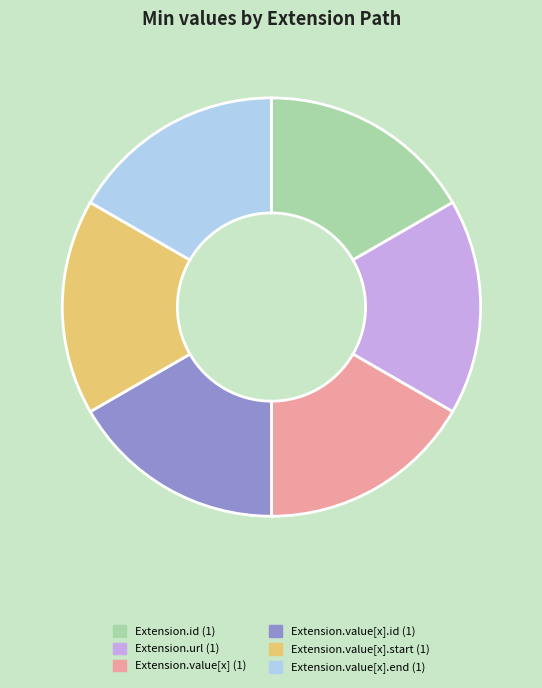

Is there a majority slice in this chart?

No